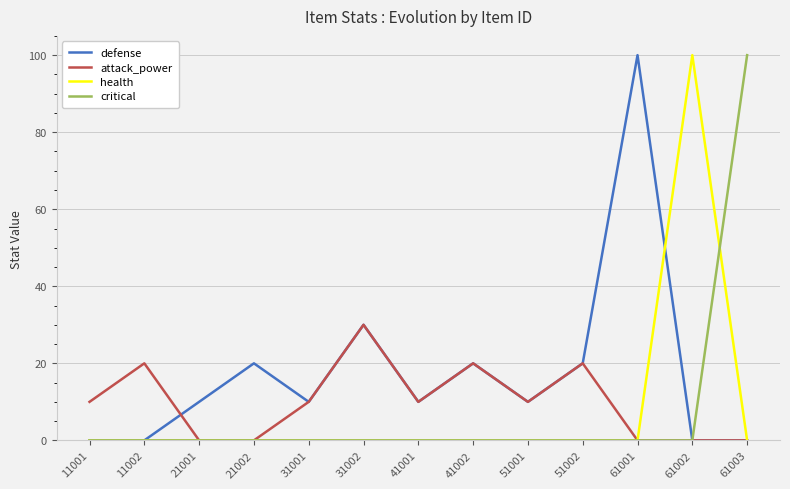

Between 41001 and 61002, which series saw the biggest shift?

health